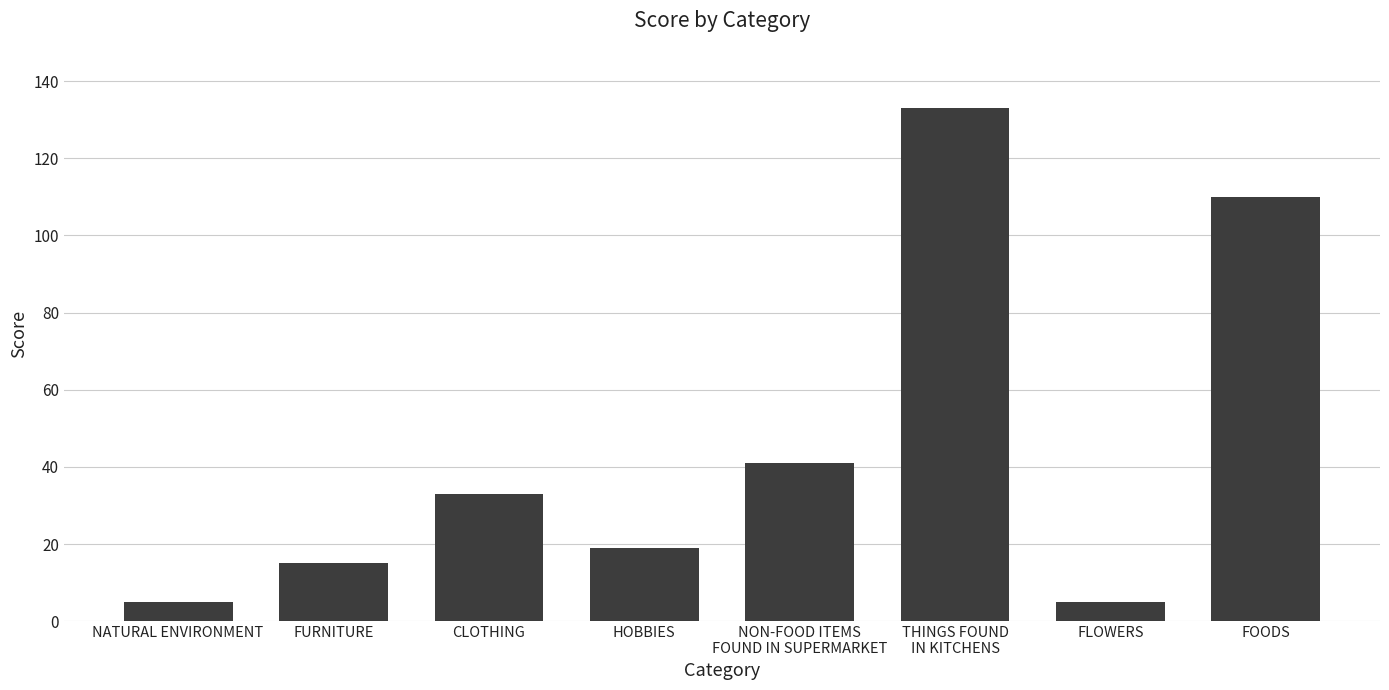

How many bars are there in total?

8